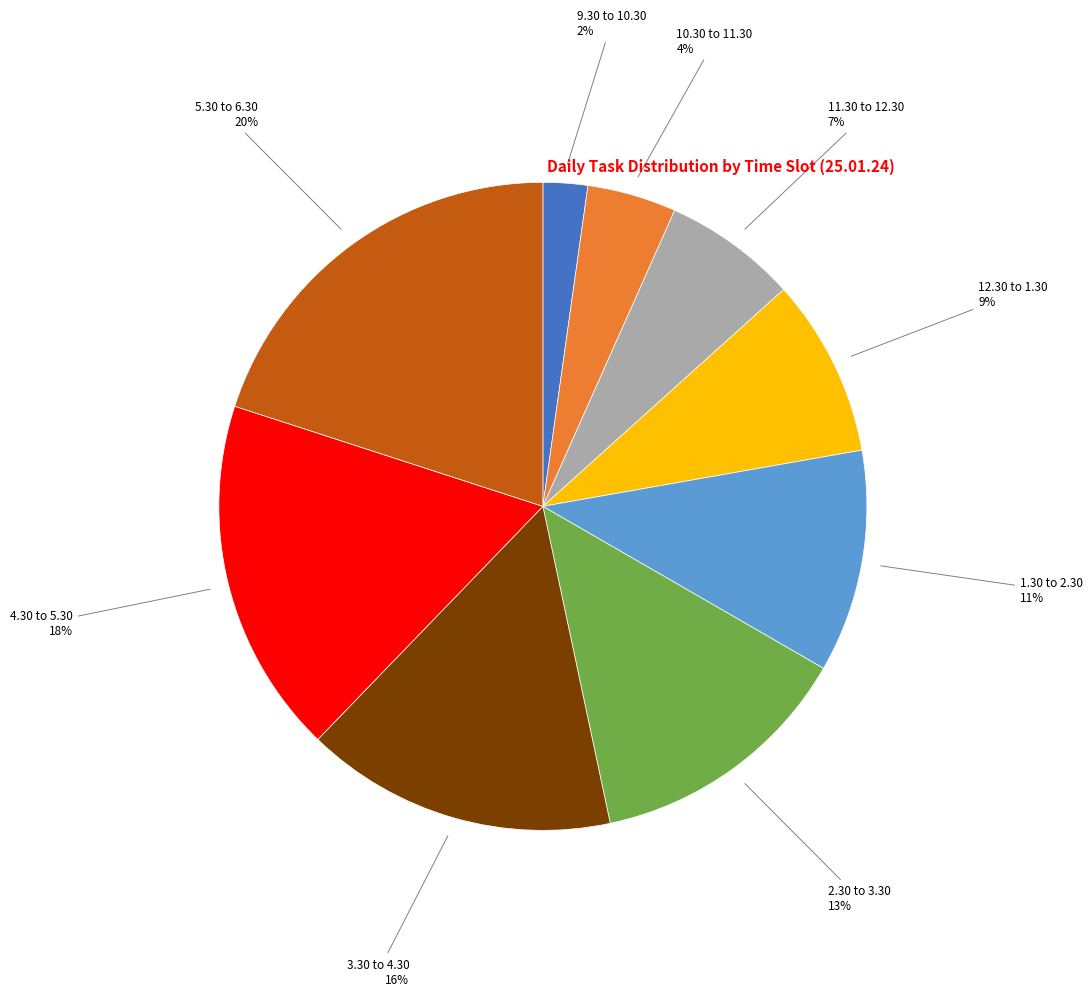

What is the smallest slice in the pie chart?

9.30 to 10.30